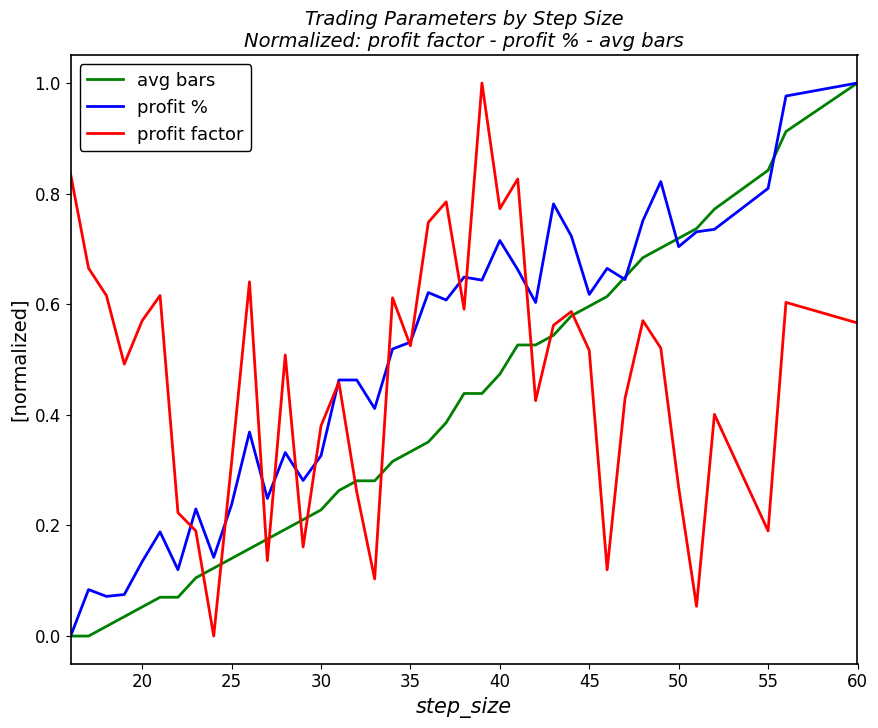

Does the chart display data point markers on the line(s)?

No